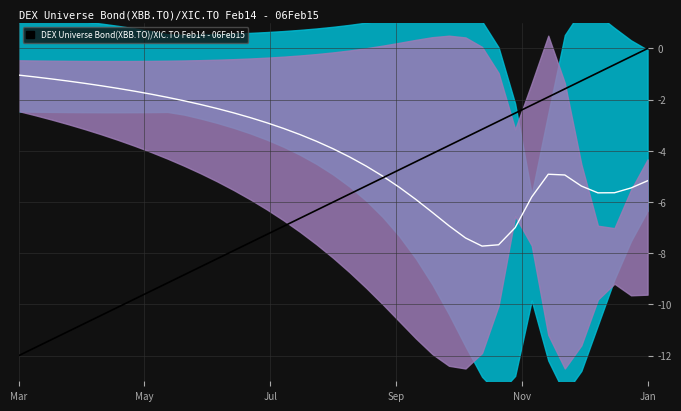

Reading right to left, list all the values displayed in this chart.

mean_line: -5.2	-5.4	-5.6	-5.6	-5.4	-4.9	-4.9	-5.8	-7.0	-7.7	-7.7	-7.4	-6.9	-6.4	-5.9	-5.4	-5.0	-4.6	-4.2	-3.9	-3.6	-3.4	-3.1	-2.9	-2.7	-2.5	-2.3	-2.2	-2.0	-1.9	-1.8	-1.7	-1.6	-1.5	-1.4	-1.3	-1.2	-1.1	-1.0
col_13_line: -0.0	-0.3	-0.6	-0.9	-1.3	-1.6	-1.9	-2.2	-2.5	-2.8	-3.2	-3.5	-3.8	-4.1	-4.4	-4.7	-5.1	-5.4	-5.7	-6.0	-6.3	-6.6	-6.9	-7.3	-7.6	-7.9	-8.2	-8.5	-8.8	-9.2	-9.5	-9.8	-10.1	-10.4	-10.7	-11.1	-11.4	-11.7	-12.0